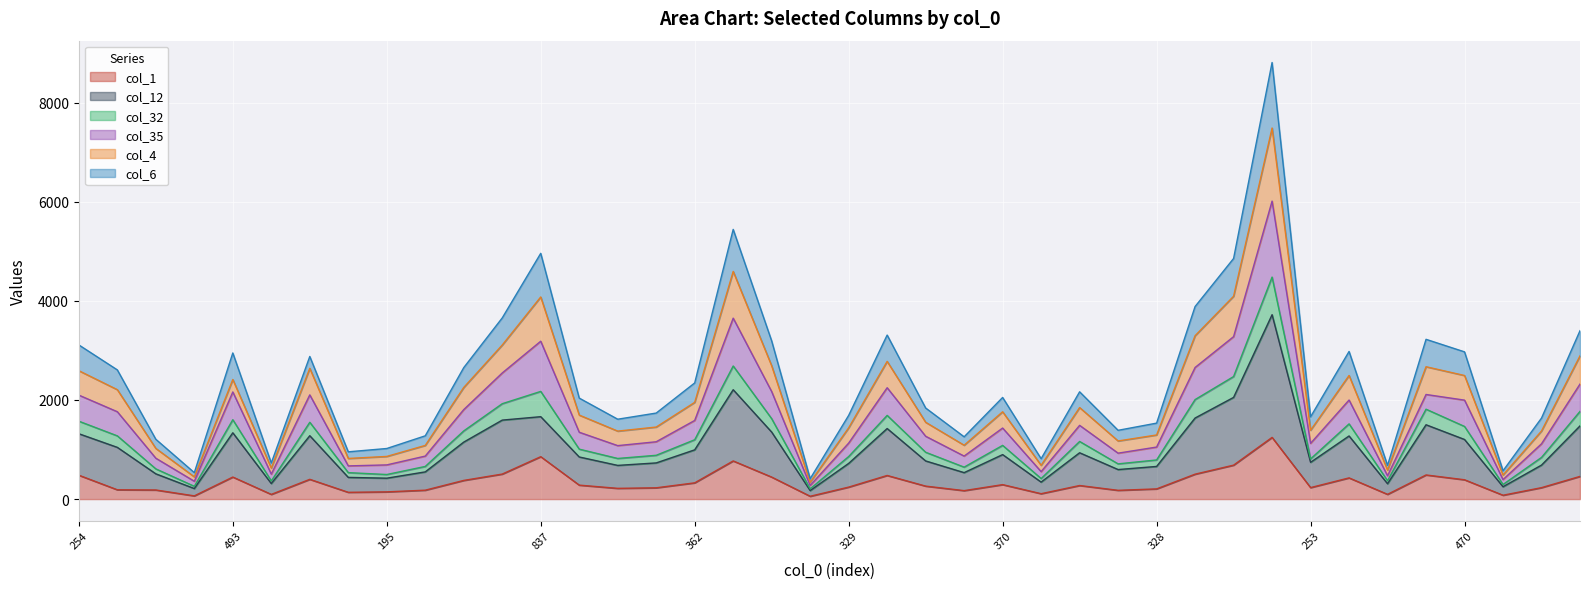

What is the minimum value shown in the chart?

57